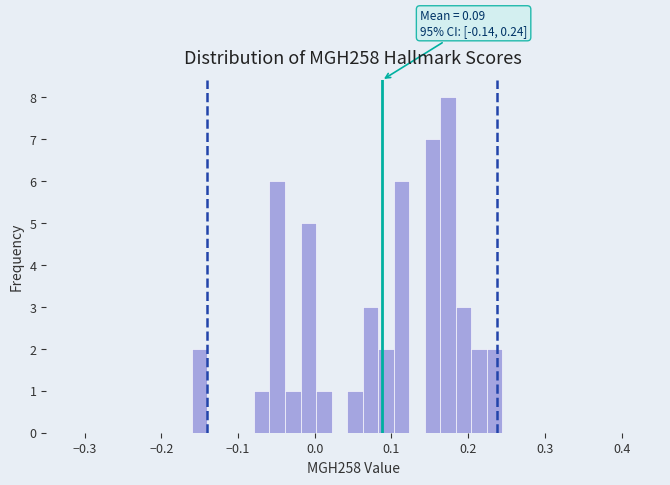

Around what value on the x-axis is the tallest bar? Give the approximate position of its centre, as read against the axis.

0.17